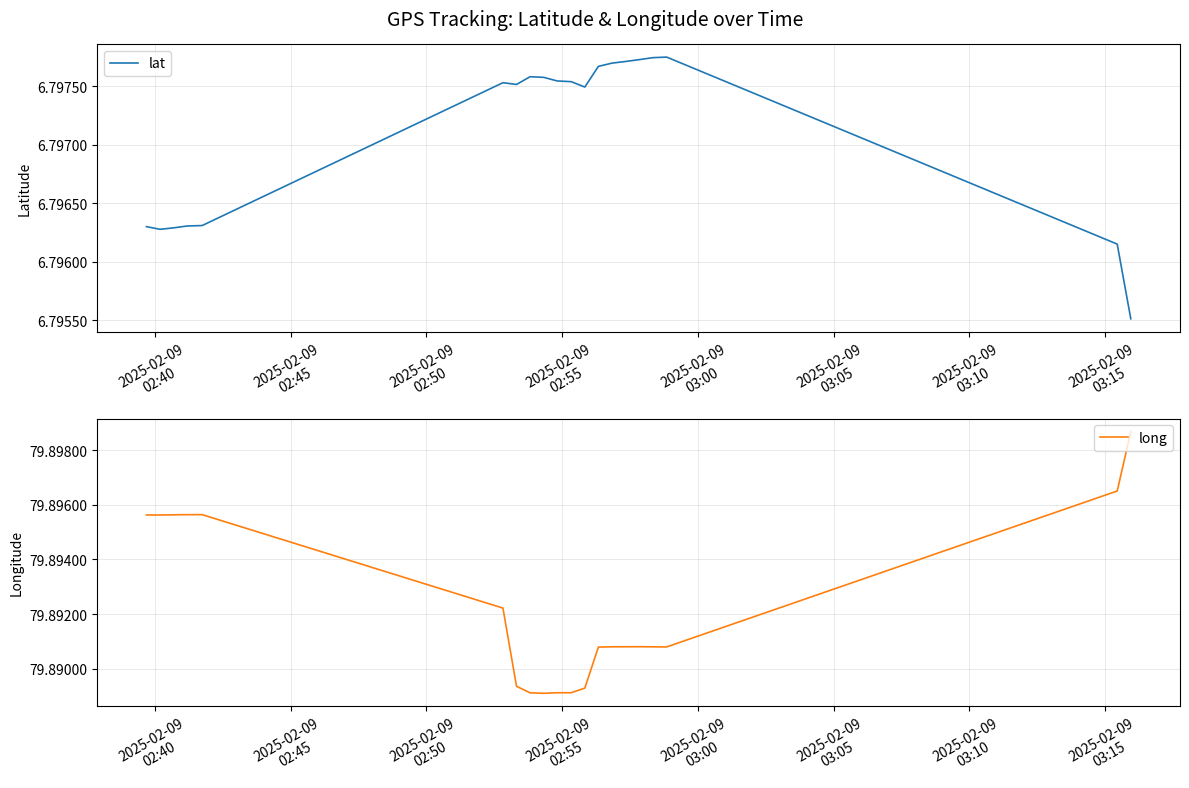

How many series are shown in this chart?

2